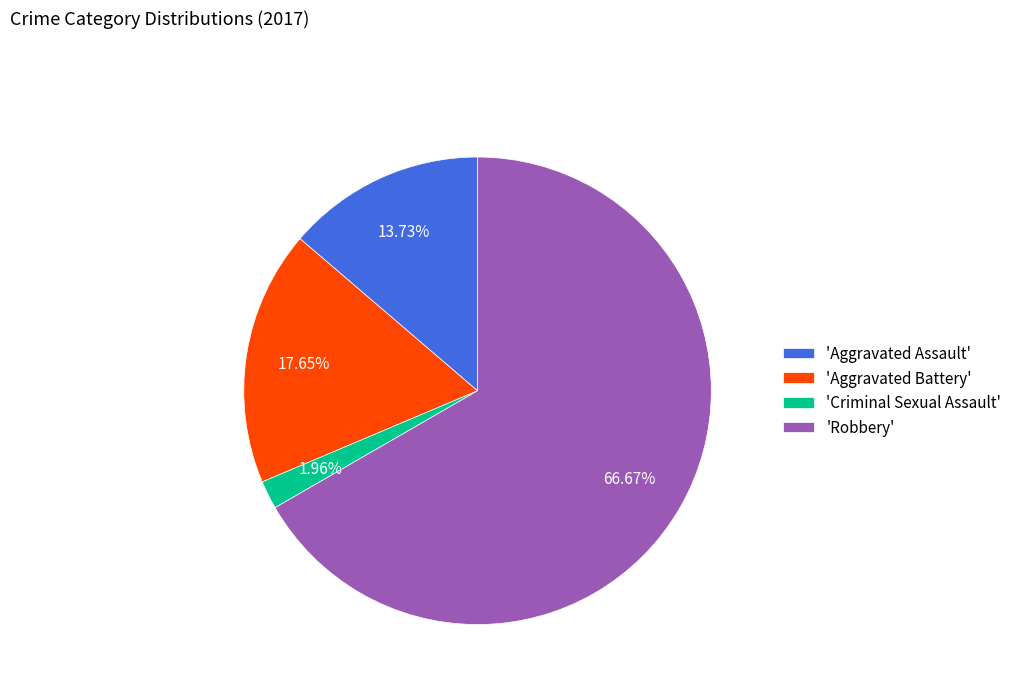

Rank the categories by value from highest to lowest.

'Robbery', 'Aggravated Battery', 'Aggravated Assault', 'Criminal Sexual Assault'